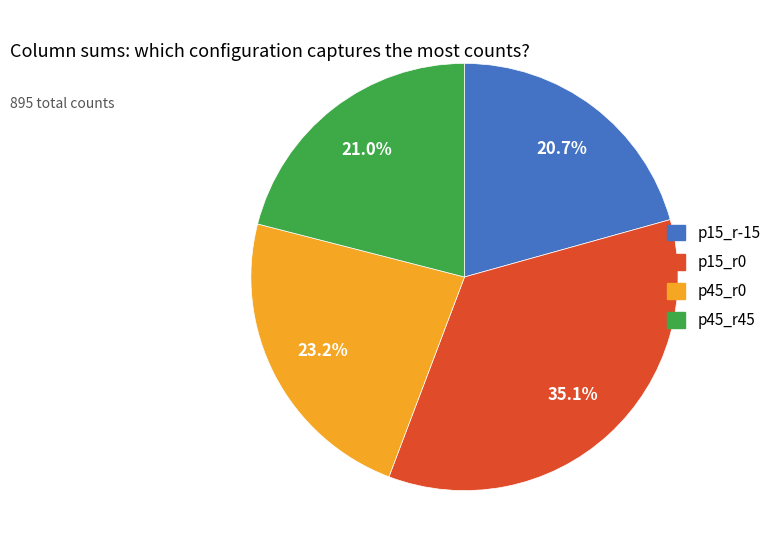

What percentage is NOT represented by p15_r-15?

79.3%